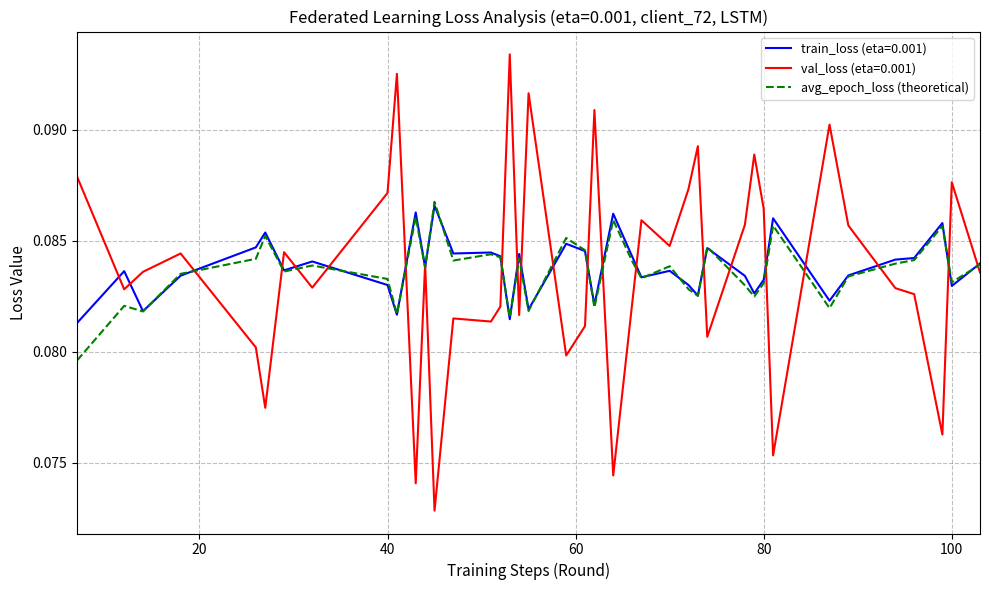

Which series has the largest range (max minus min)?

val_loss (eta=0.001)